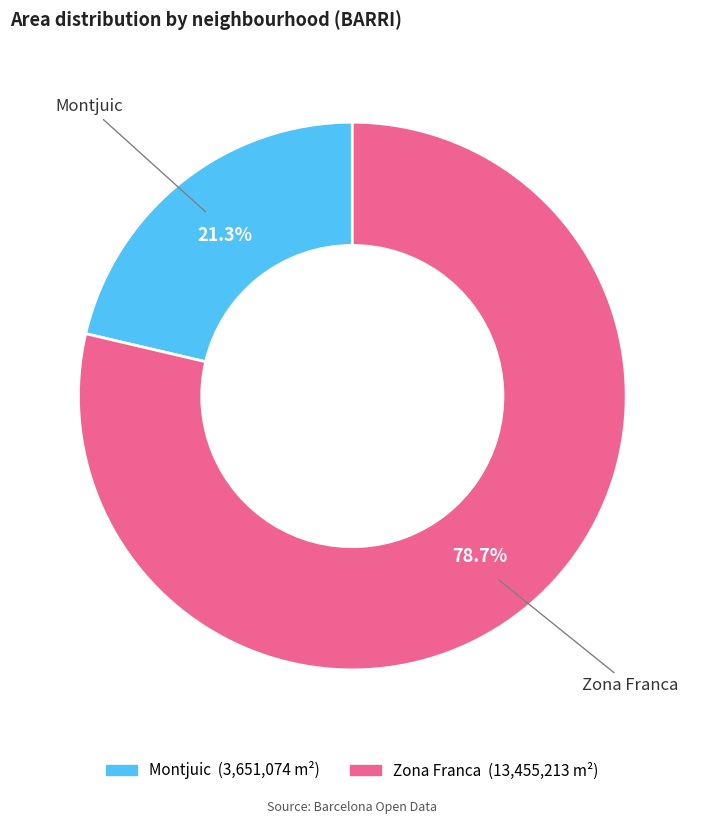

To the nearest percent, what is the difference between the largest and smallest slice percentages?

57%